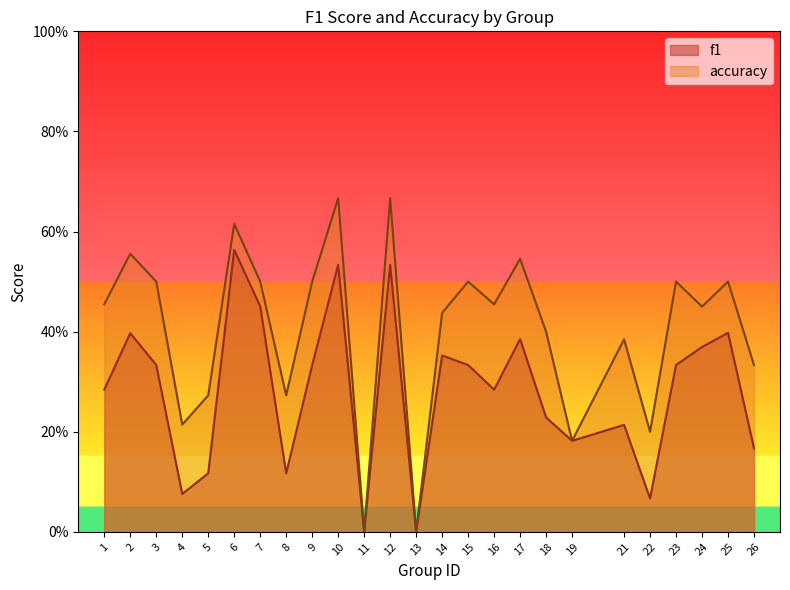

In accuracy, how many points are lower than both neighbors (excluding endpoints)?

8